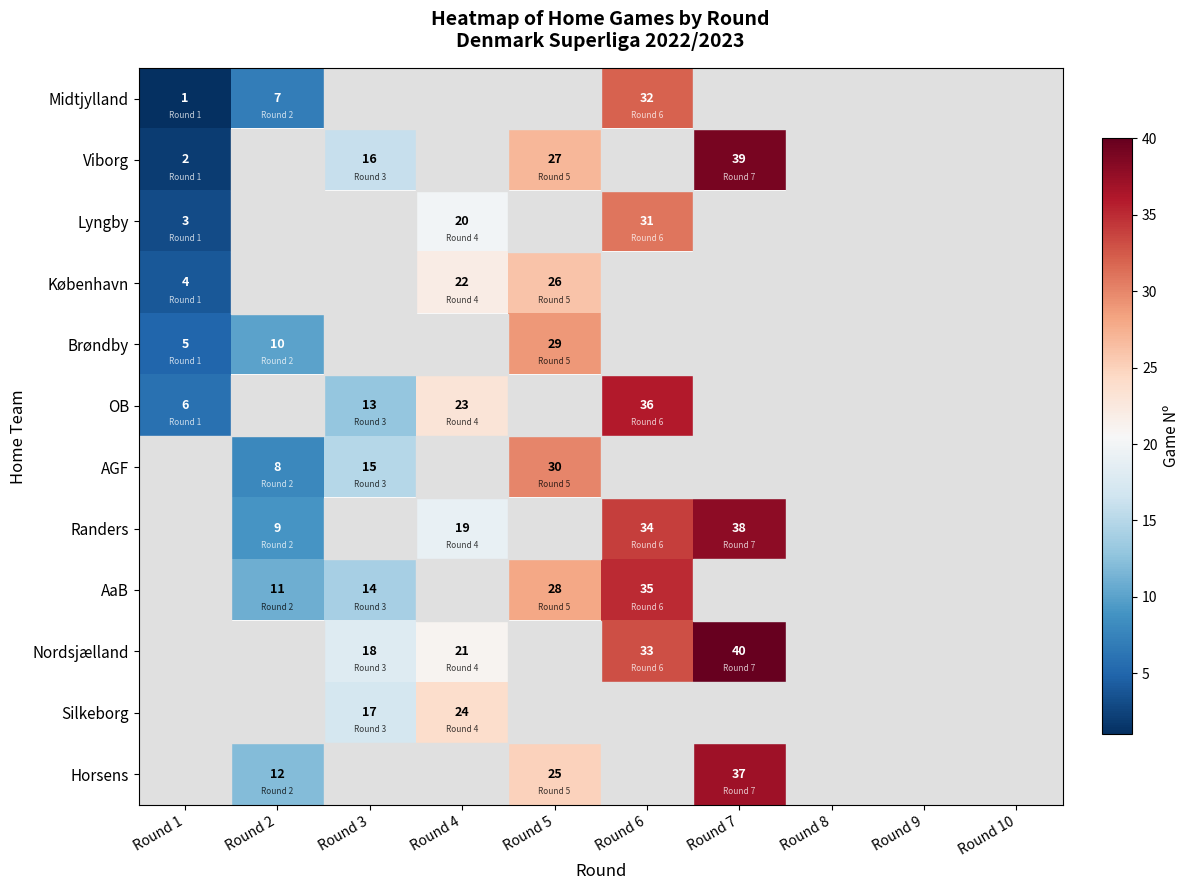

Is it true that Brøndby equals 5 at Round 1?

True